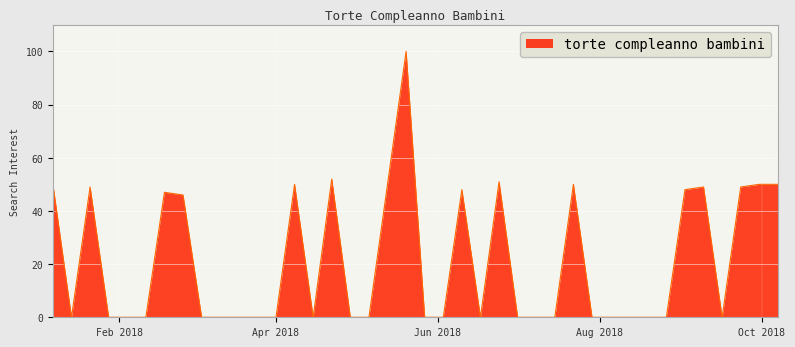

Reading left to right, extract all data points from this chart.

50	0	49	0	0	0	47	46	0	0	0	0	0	50	0	52	0	0	50	100	0	0	48	0	51	0	0	0	50	0	0	0	0	0	48	49	0	49	50	50